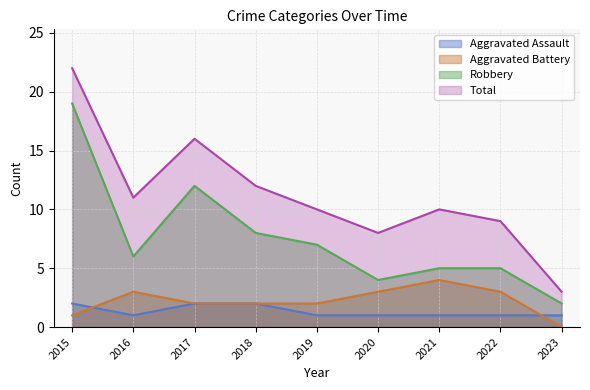

Reading left to right, extract all data points from this chart.

Aggravated Assault: 2	1	2	2	1	1	1	1	1
Aggravated Battery: 1	3	2	2	2	3	4	3	0
Robbery: 19	6	12	8	7	4	5	5	2
Total: 22	11	16	12	10	8	10	9	3